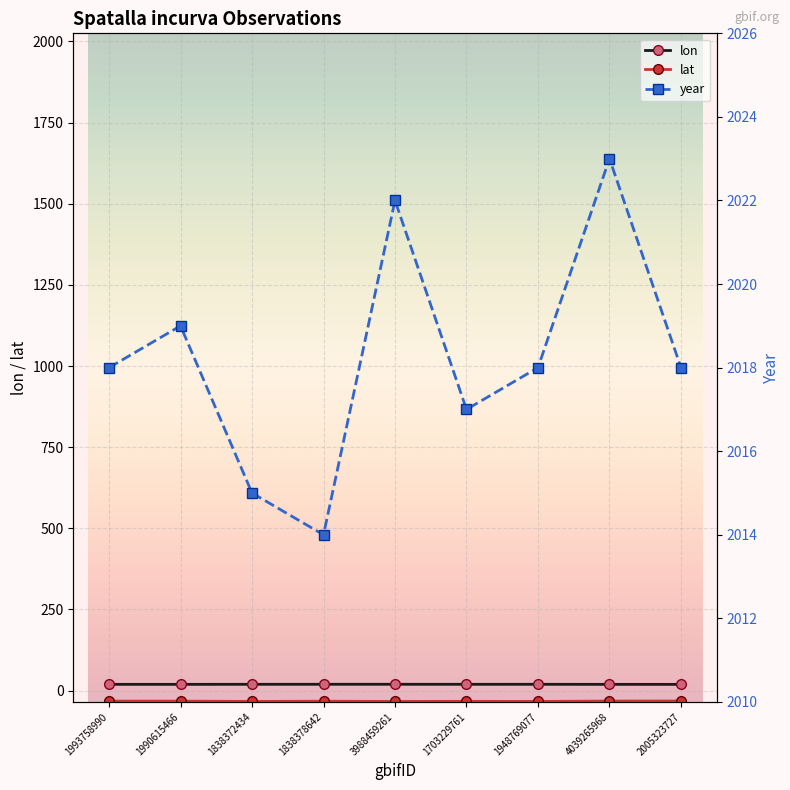

What are all the series names shown in the legend?

lon, lat, year